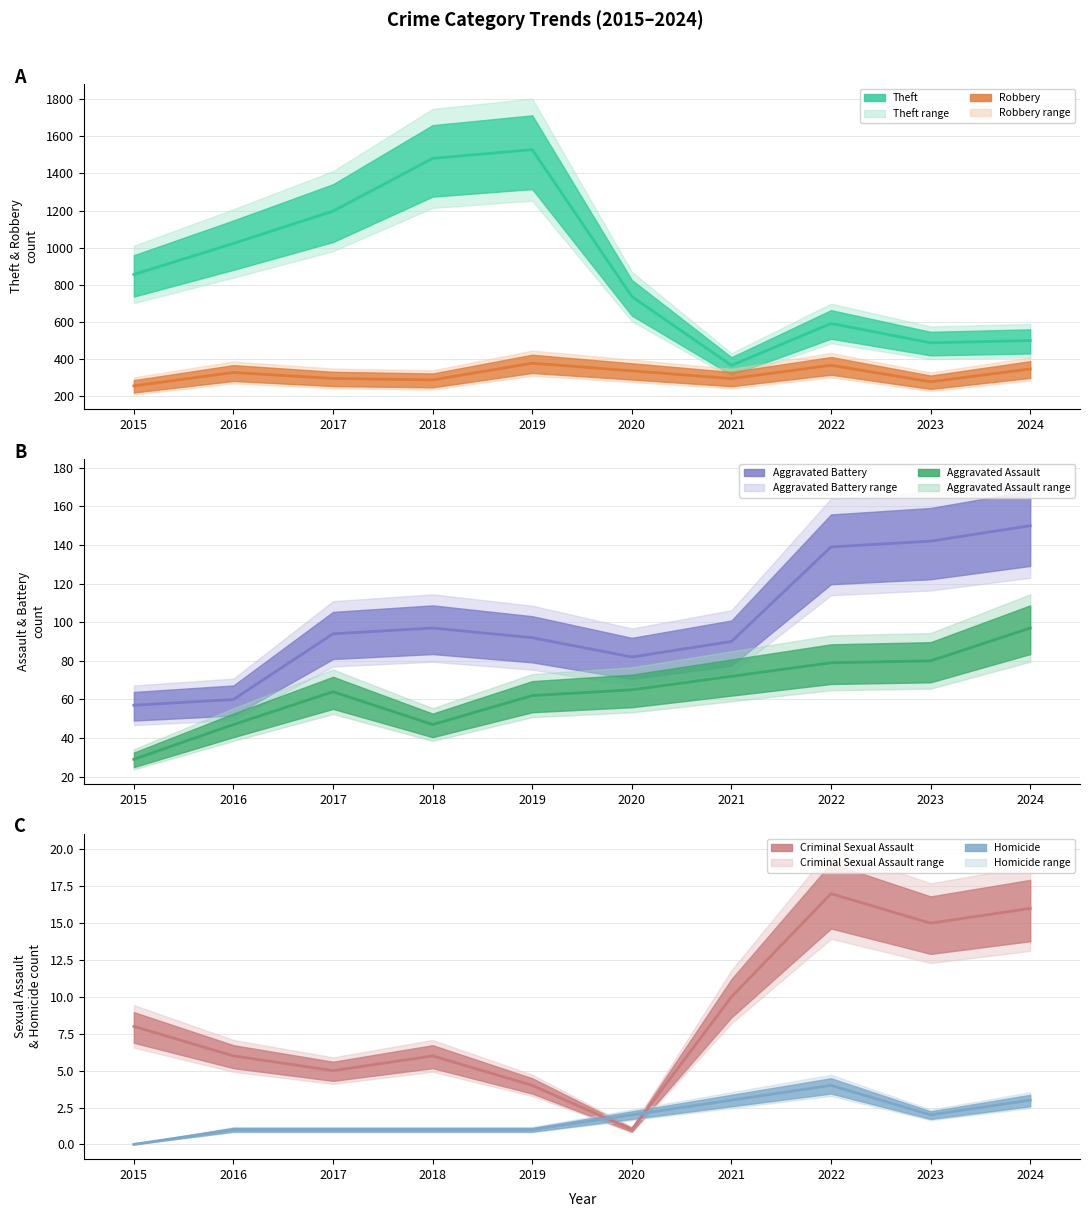

At how many categories does at least one series exceed 1323?

2